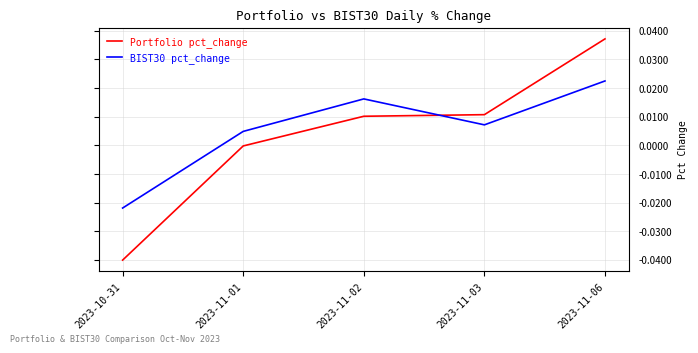

What position from the right is 2023-10-31?

5